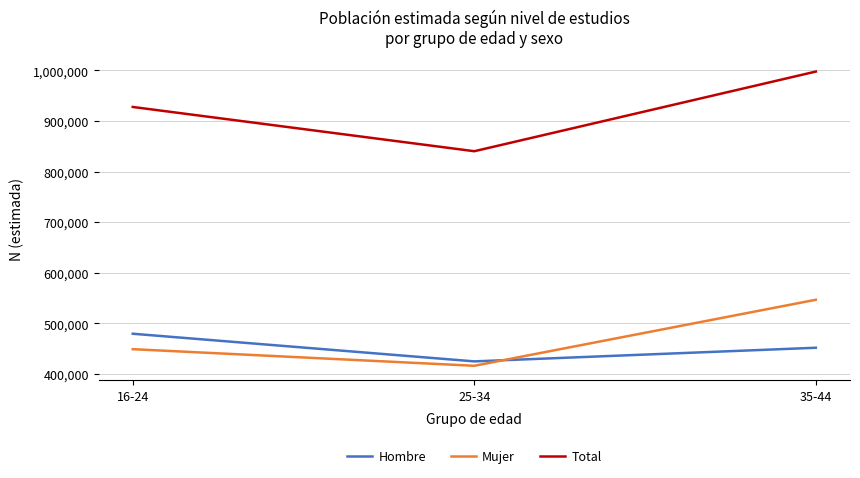

Is it true that Total equals 1335328 at 25-34?

False